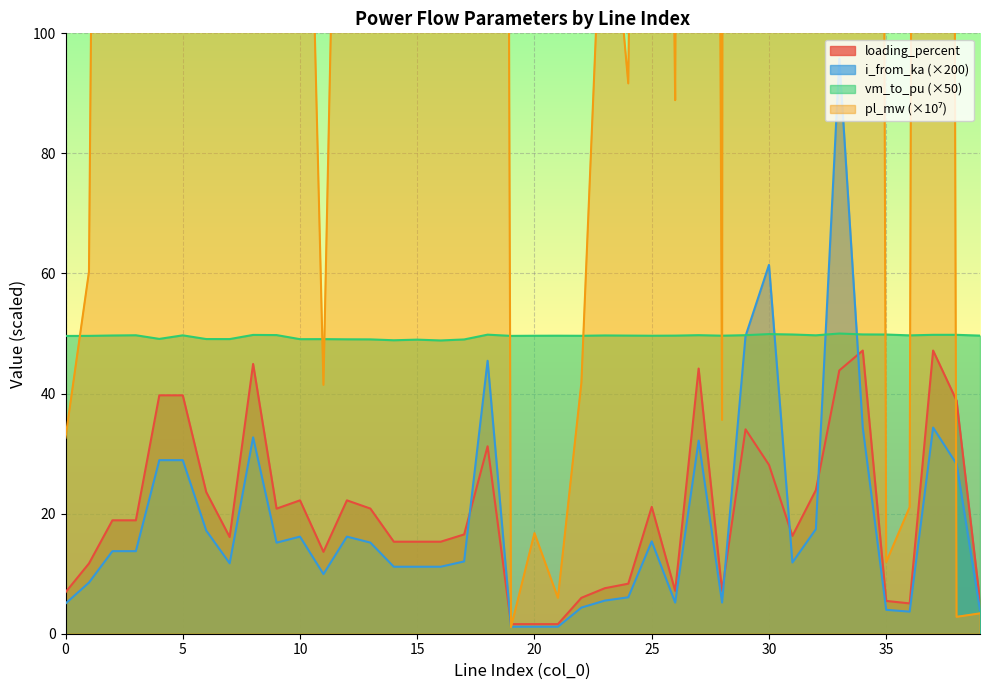

Which series has the widest spread of values?

pl_mw